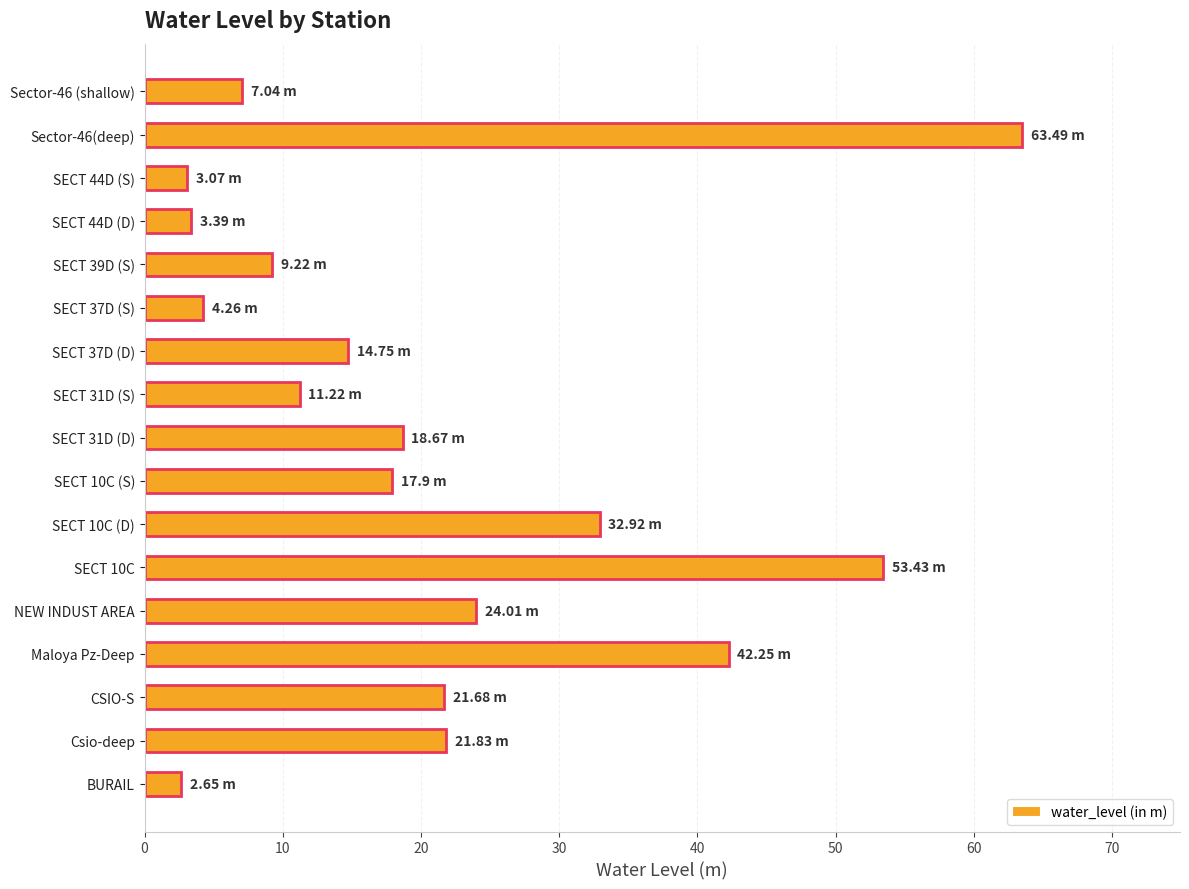

True or false: the data shows 31.5 at NEW INDUST AREA.

False